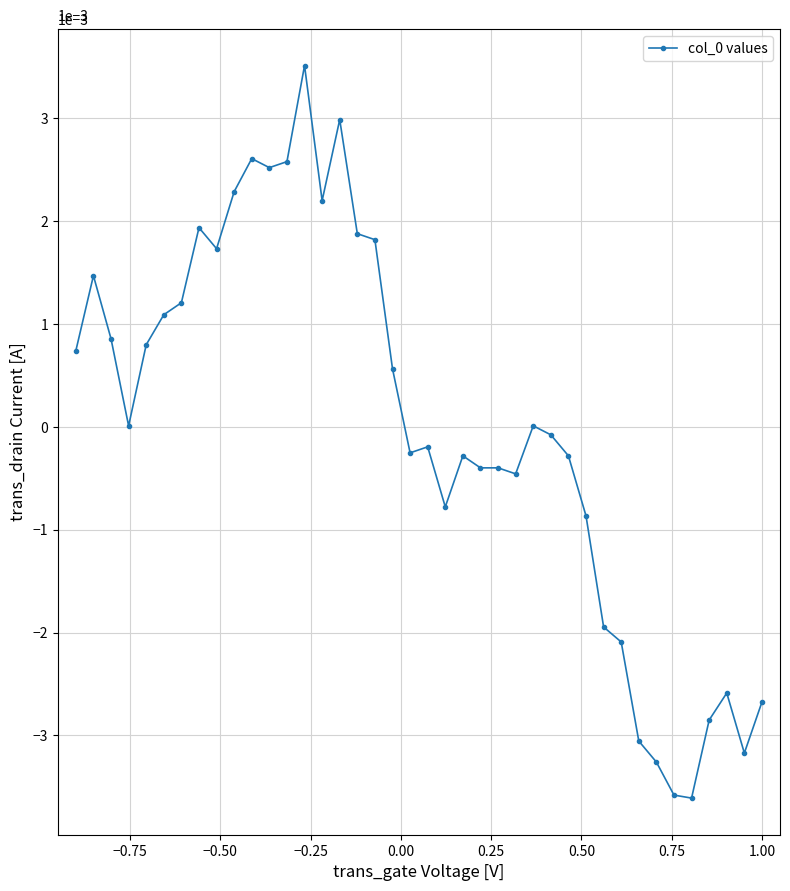

How many data points does each series have?

40